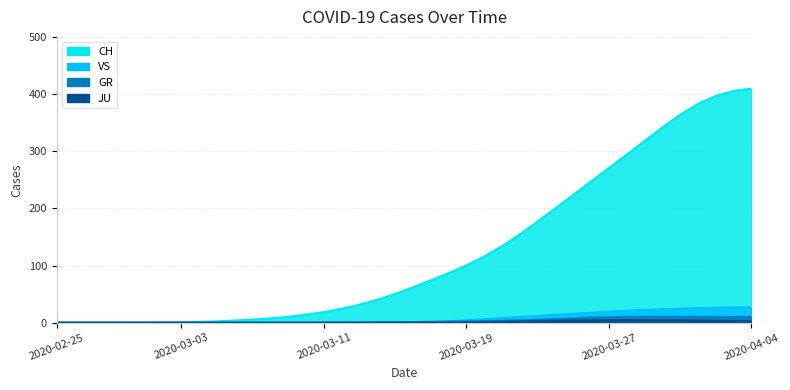

What are all the series names shown in the legend?

CH, GR, JU, VS